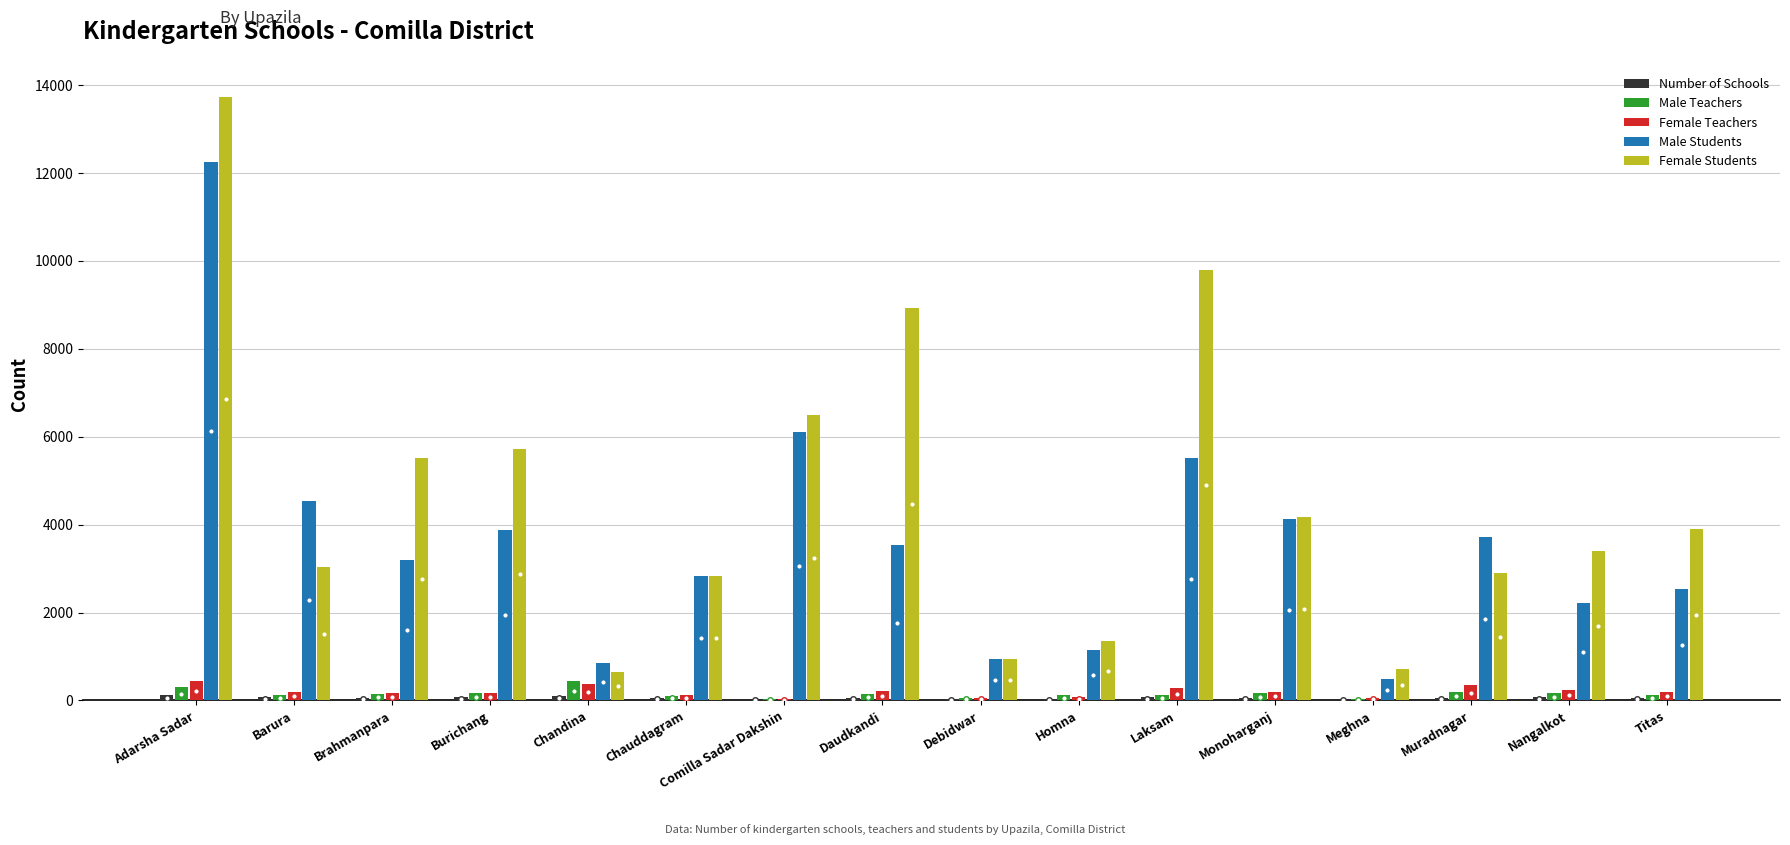

Are the bars grouped side by side (vs. stacked)?

Yes